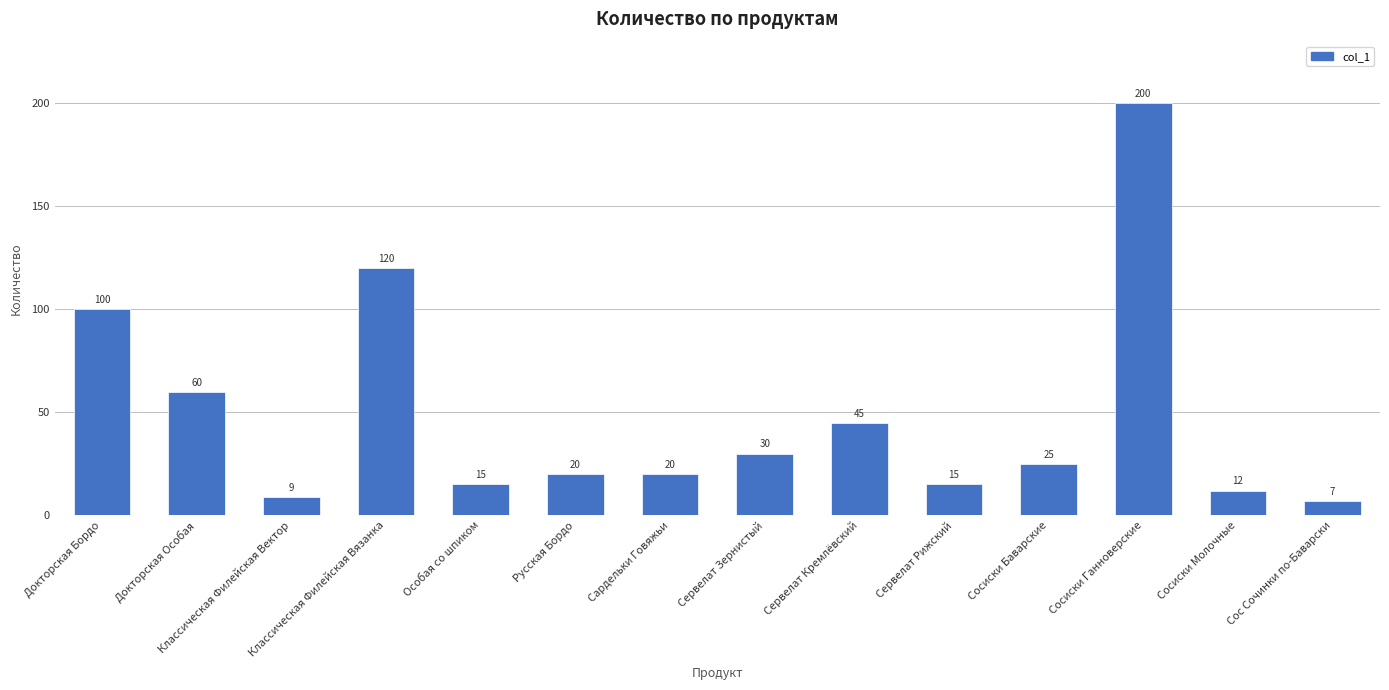

How many data points does each series have?

14